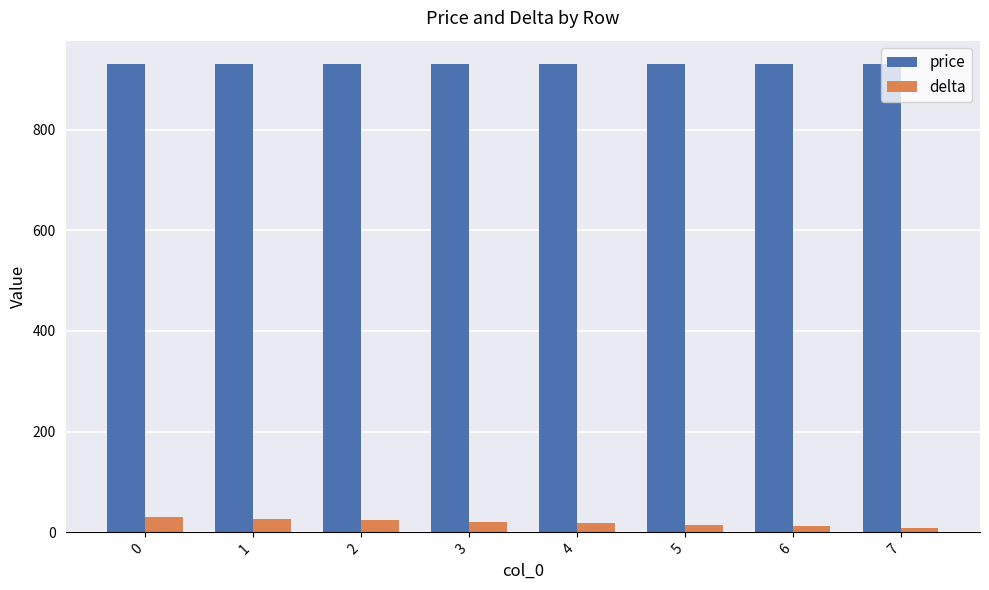

What is the value of the price bar at the 3rd from the left?

930